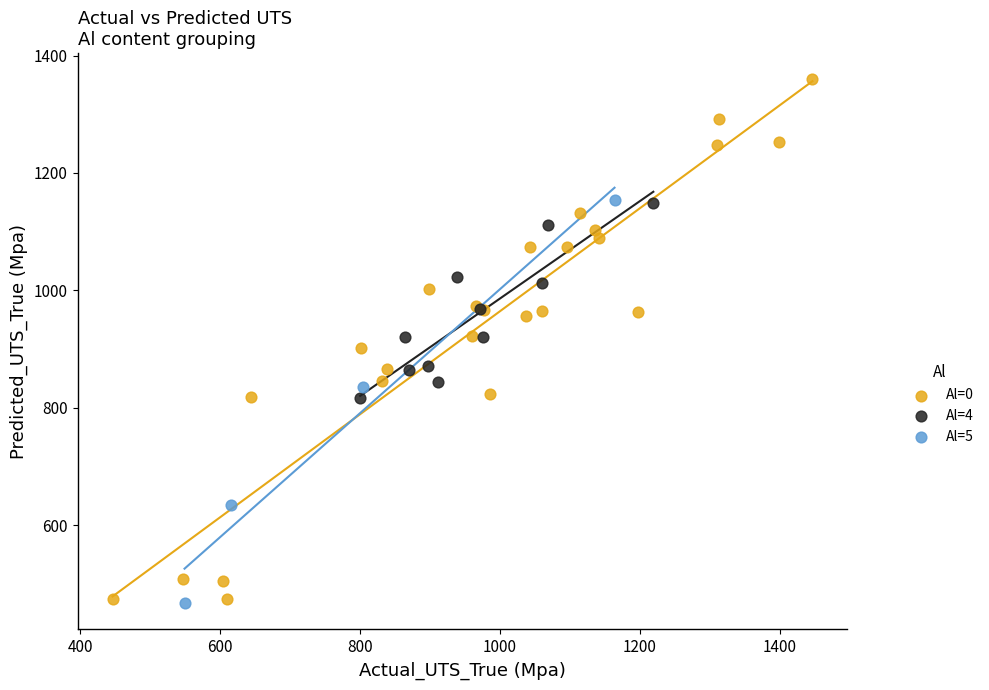

Which series contains the highest Y value?

Al=0